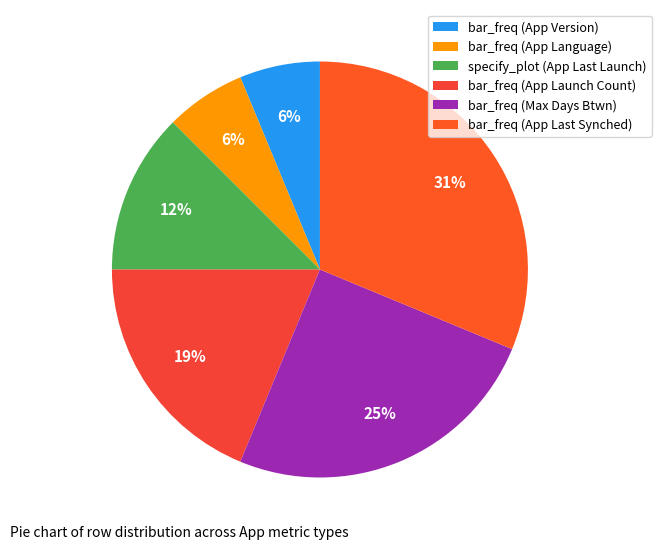

Count the number of slices in the pie.

6